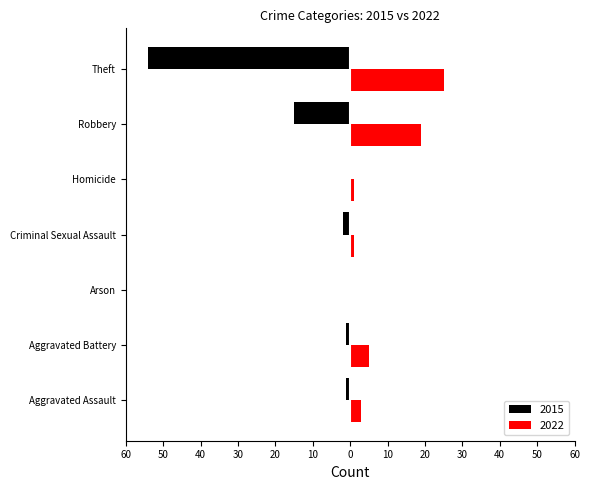

At how many categories does at least one series exceed 21?

1